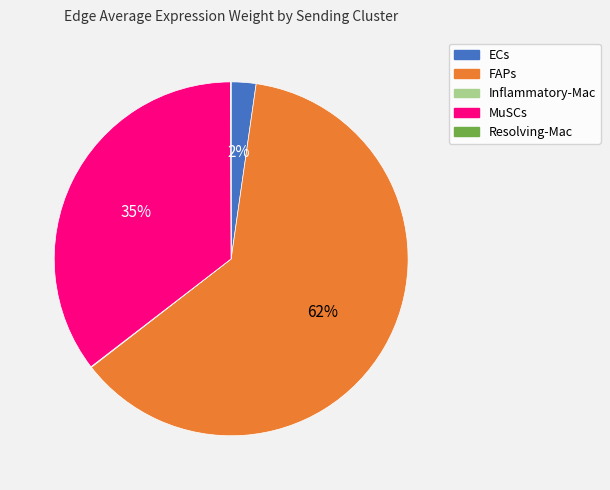

Do FAPs and ECs together represent more than half of the pie?

Yes